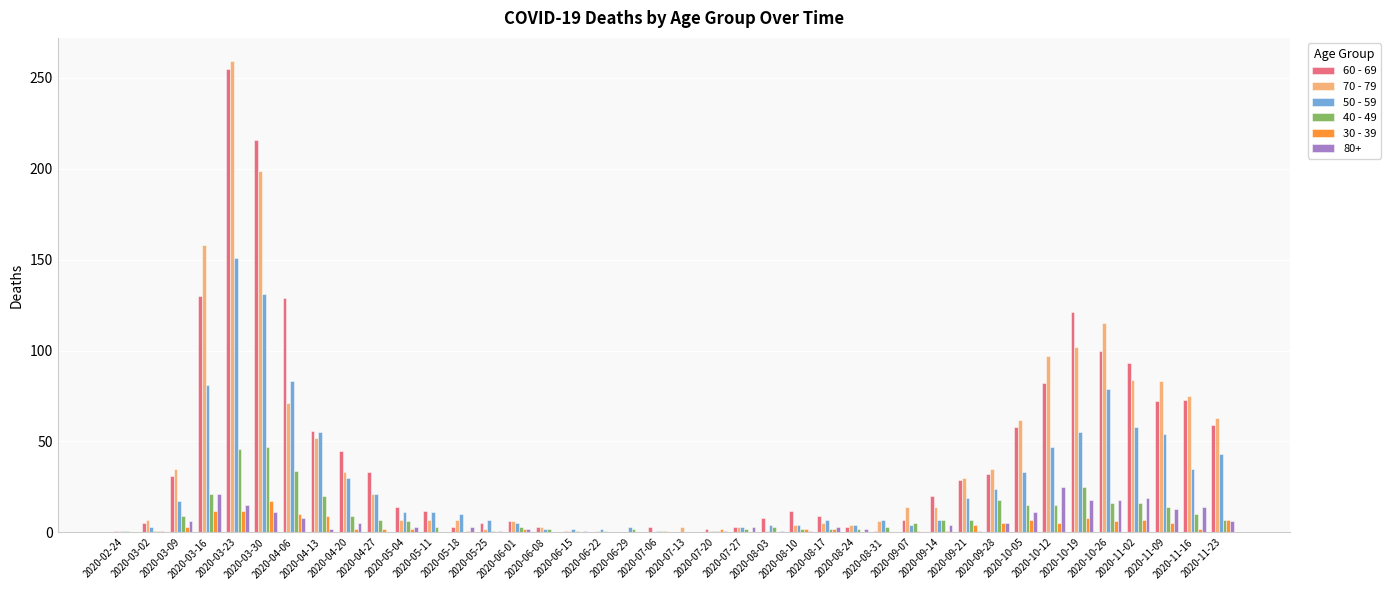

At which label is 70 - 79 closest to 129?

2020-10-26